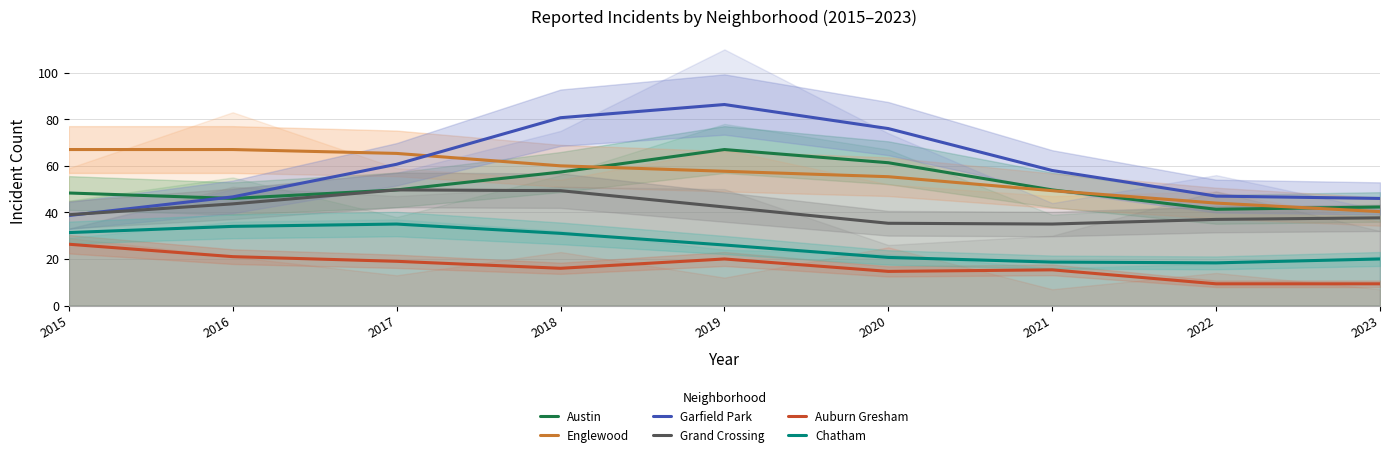

What value does the Auburn Gresham series have at 2022?

9.3